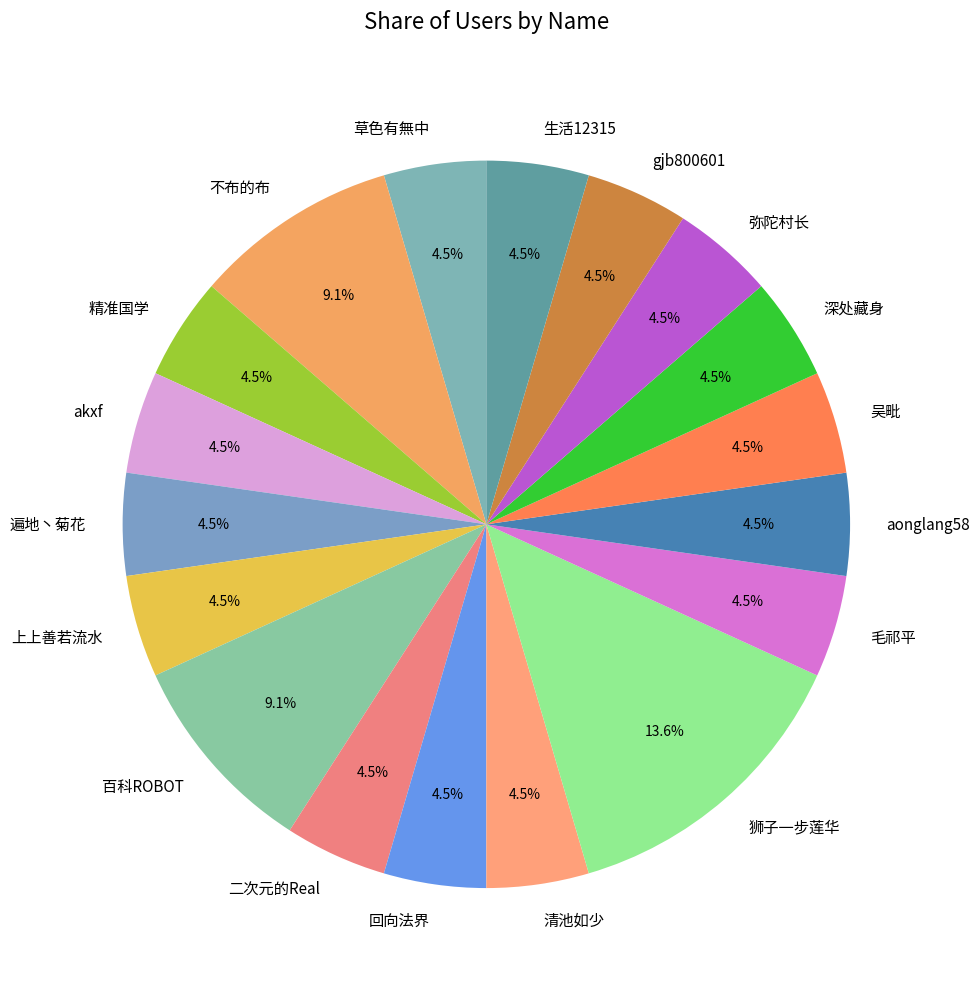

Which category has the biggest portion of the pie?

狮子一步莲华